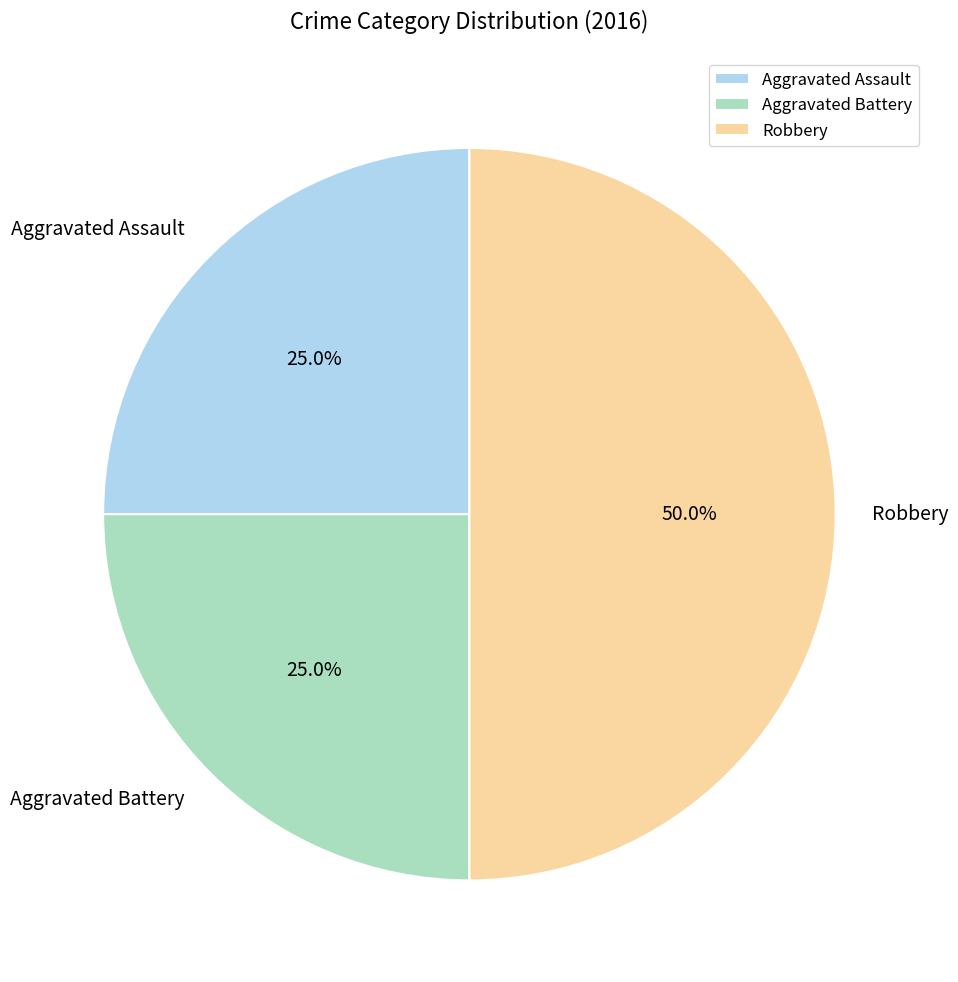

Does Aggravated Battery account for over 50% of the chart?

No